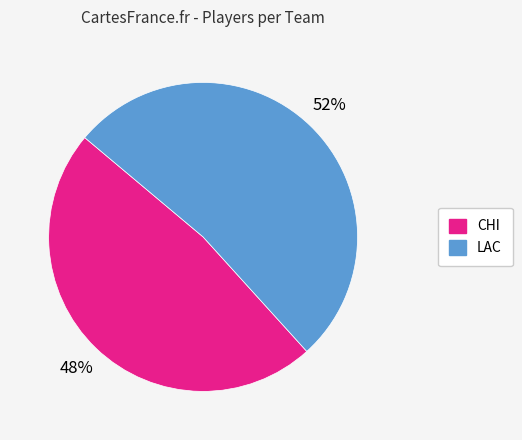

How many slices are in this pie chart?

2